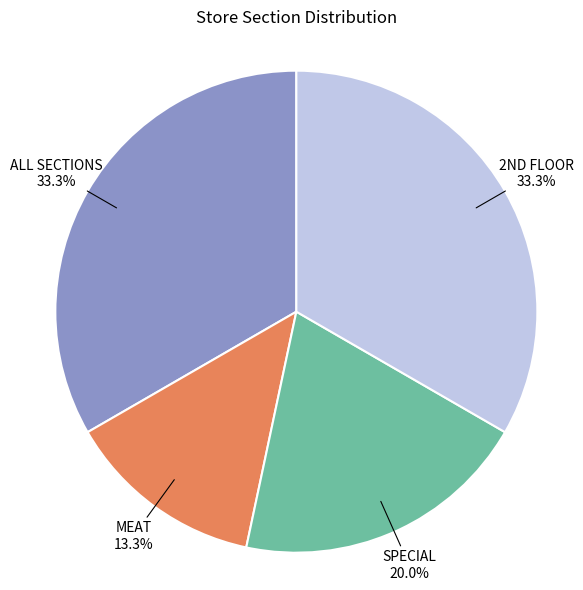

Which slice is the smallest?

MEAT